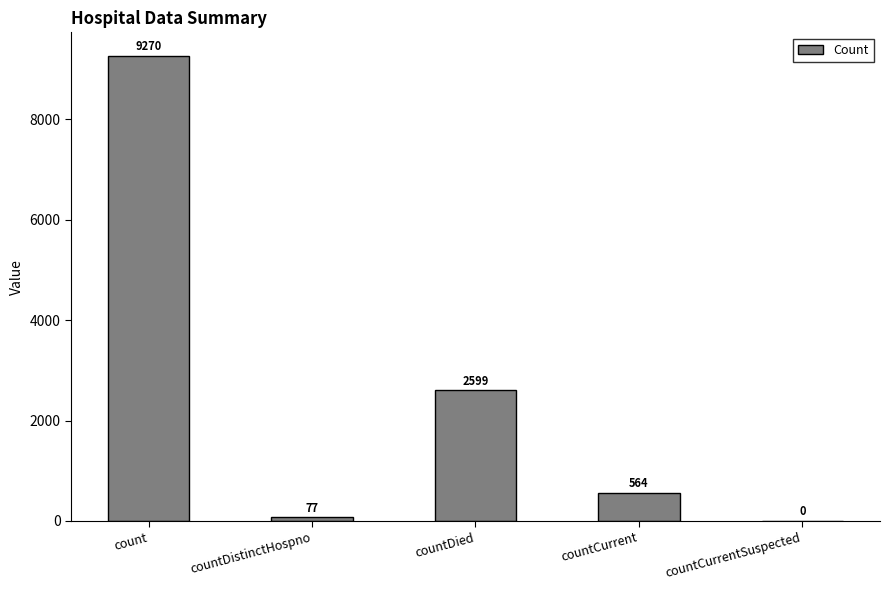

Is it true that the value at countCurrentSuspected is 3890?

False